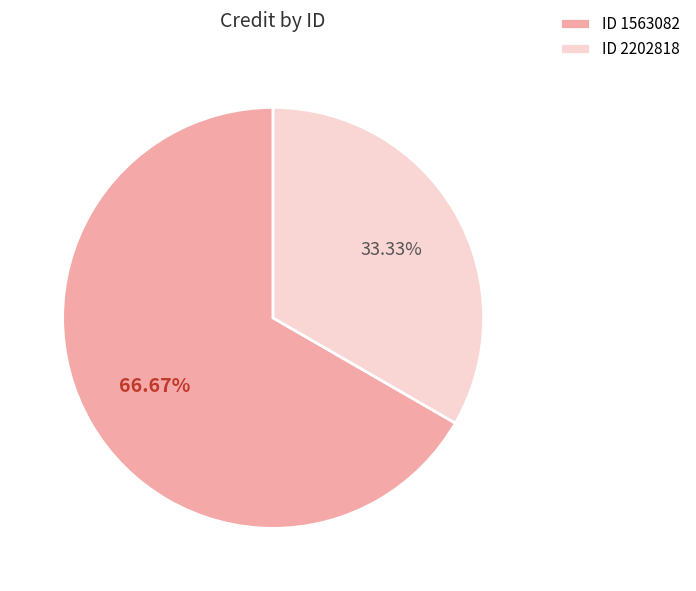

How many segments does this pie chart have?

2